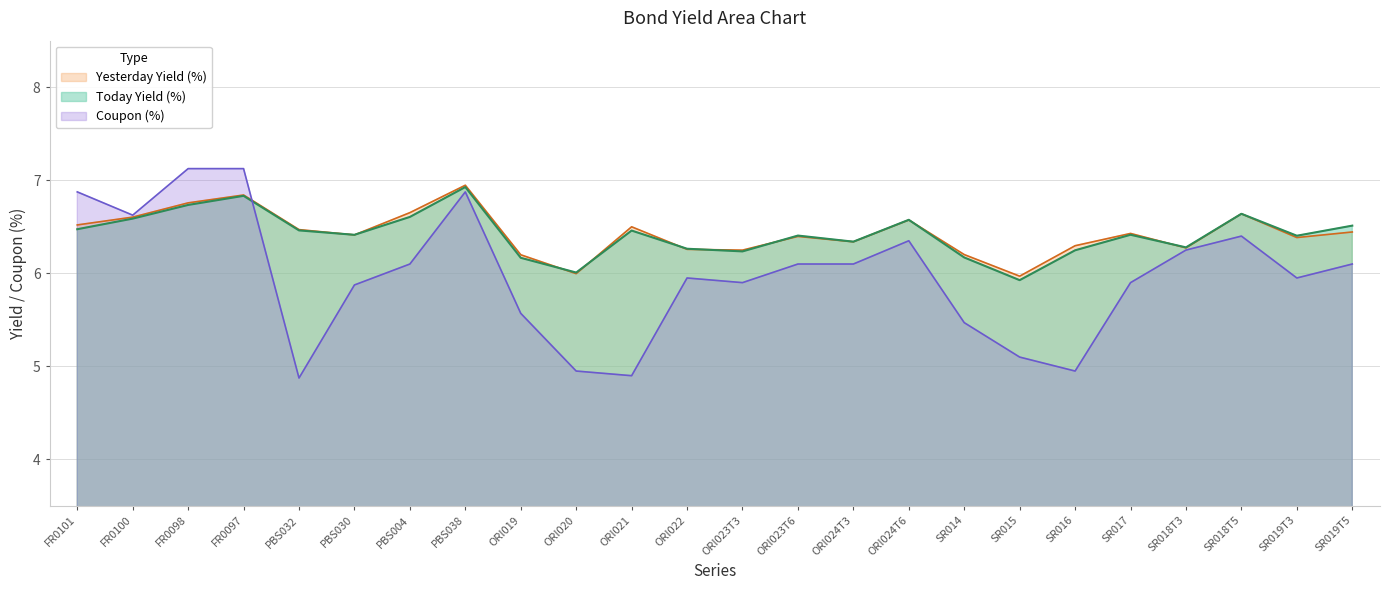

In Today Yield (%), how many points are lower than both neighbors (excluding endpoints)?

7